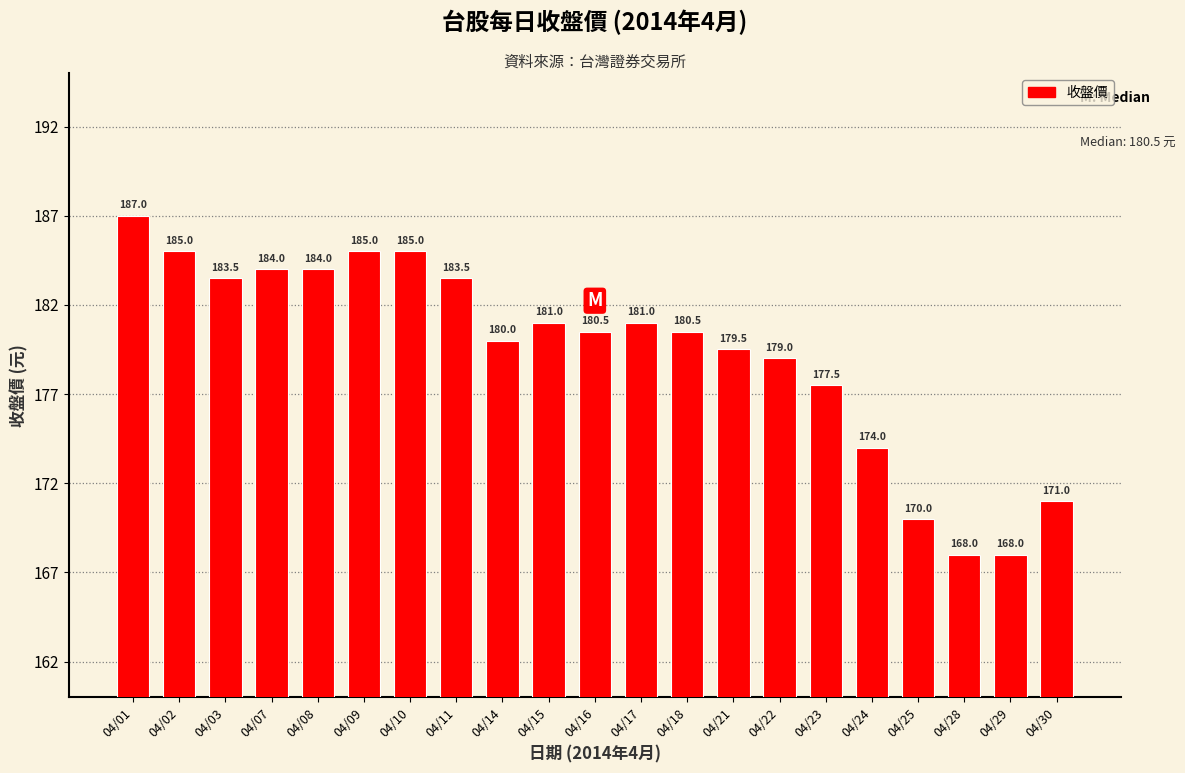

What is the value of the 11th bar from the left?

180.5